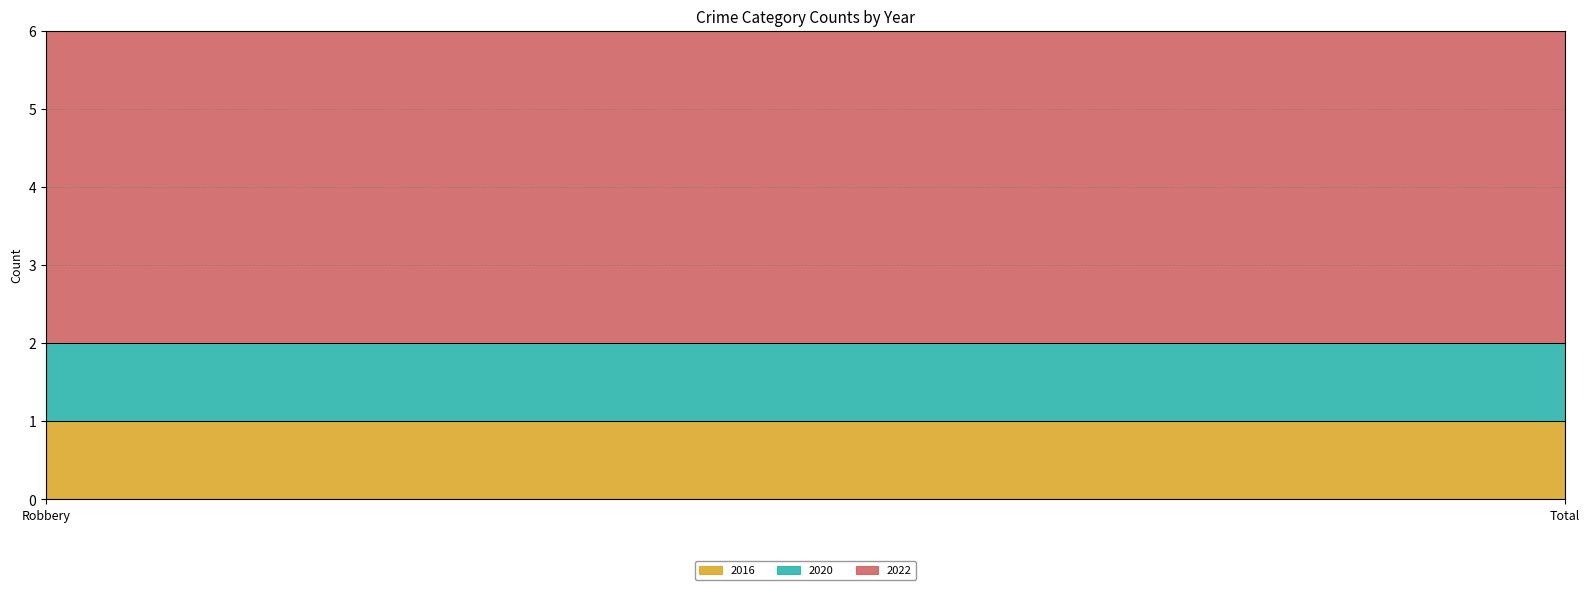

What is the label of the 2nd point from the right?

Robbery